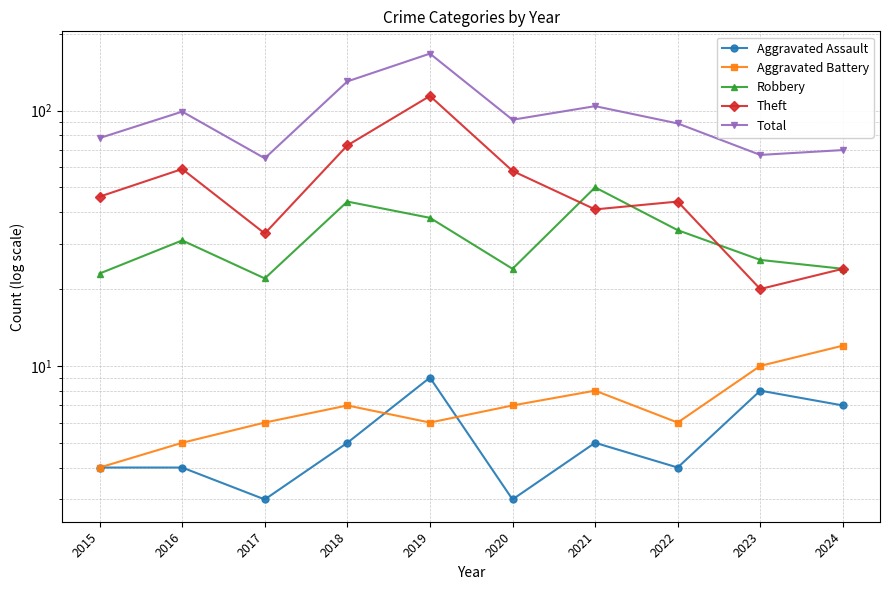

Does the chart have visible grid lines?

Yes